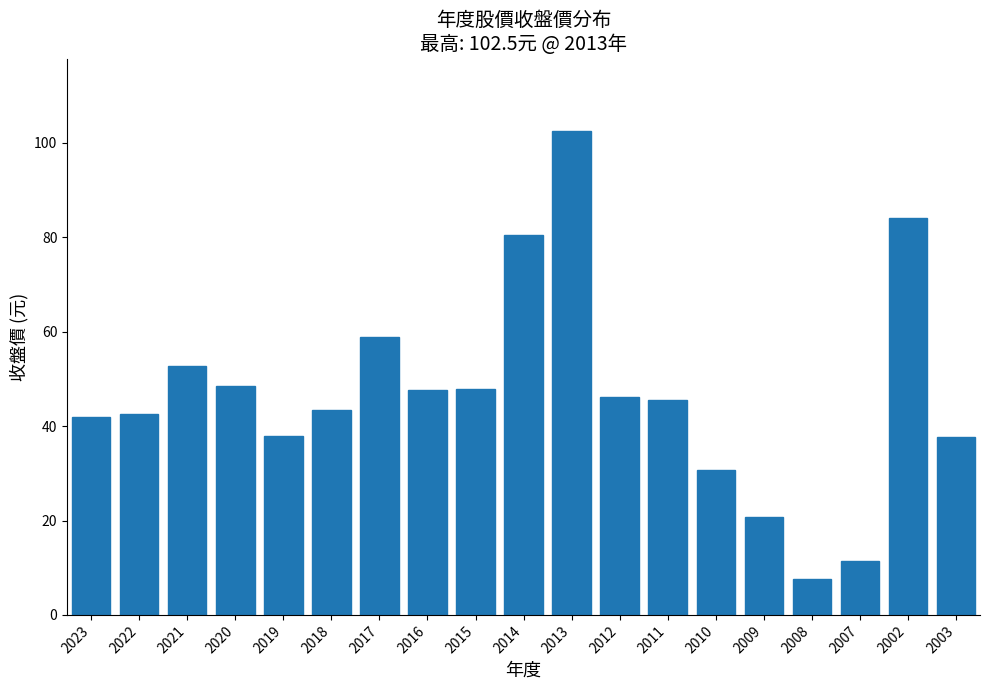

Which label corresponds to the smallest value in the chart?

2008